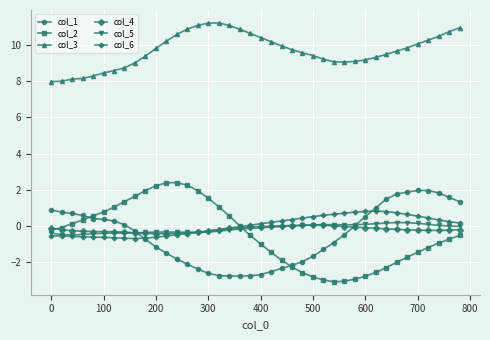

True or false: col_6 and col_3 intersect in this chart.

False